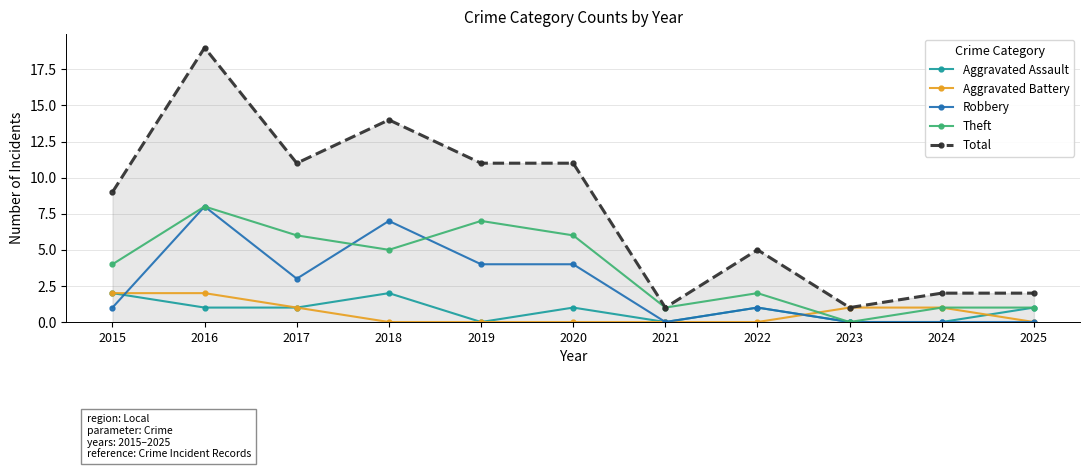

Is it true that Aggravated Battery equals 0 at 2019?

True